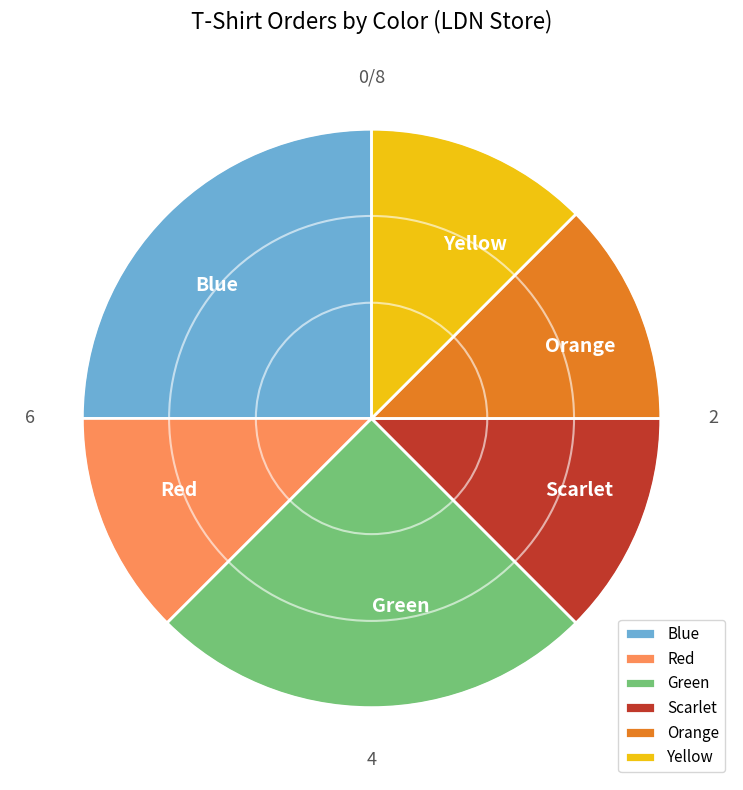

True or false: Green accounts for 25% of the total.

True